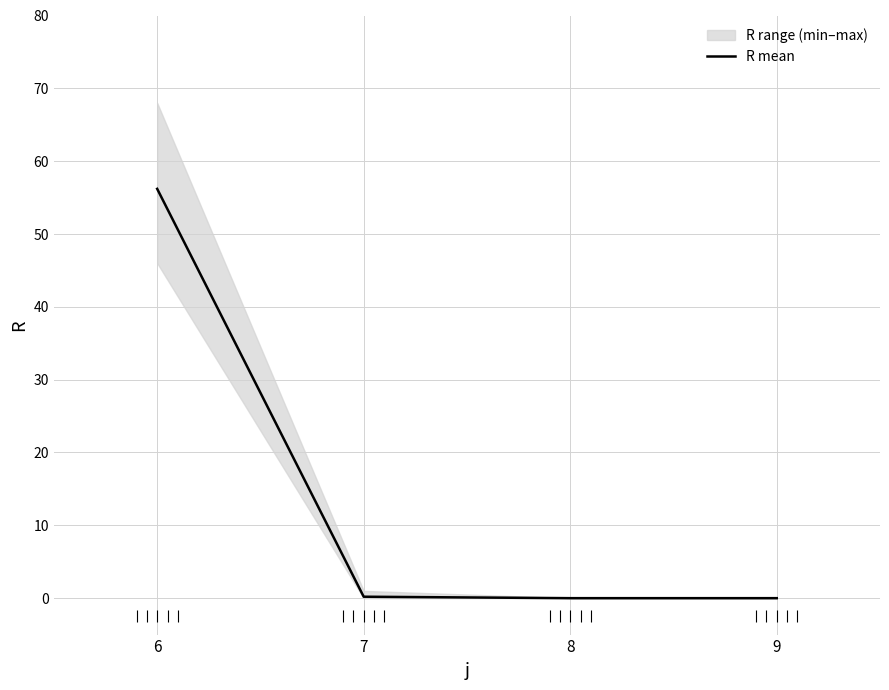

Rank the categories by value from lowest to highest.

8, 9, 7, 6